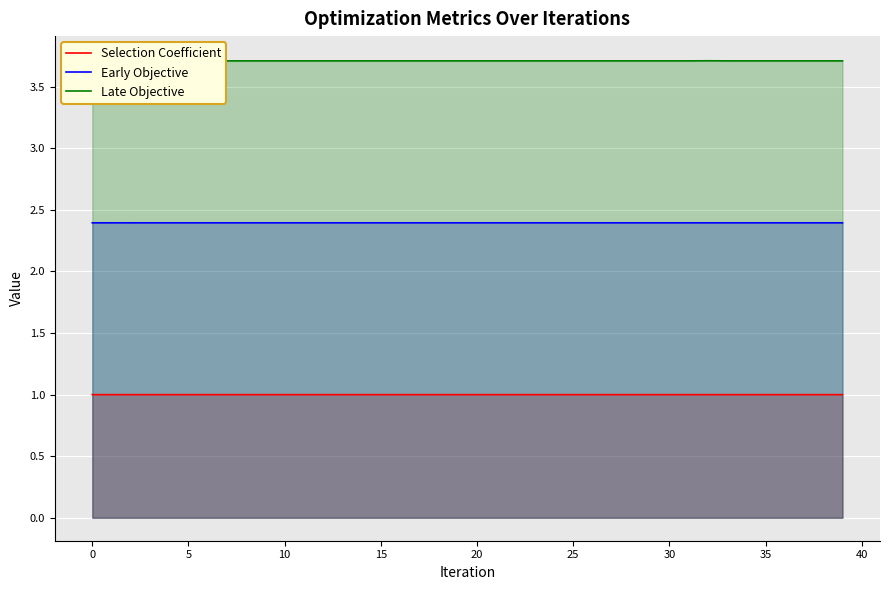

What is the maximum value for Early Objective?

2.4